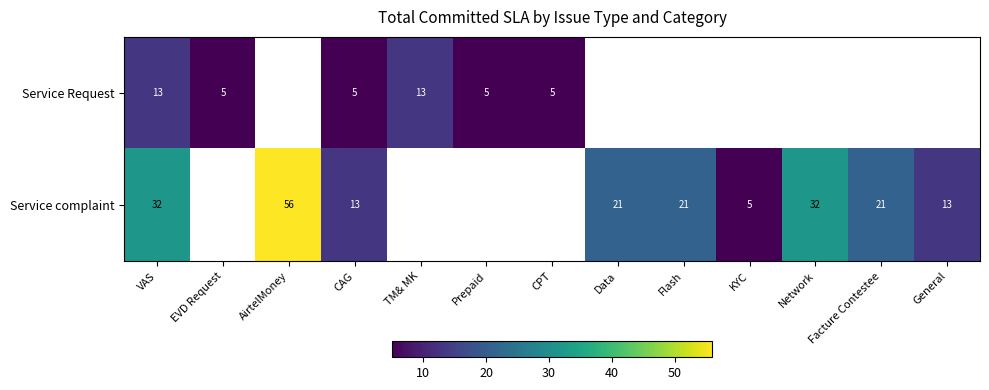

Is the value of Service complaint at KYC greater than the value of Service Request at VAS?

No